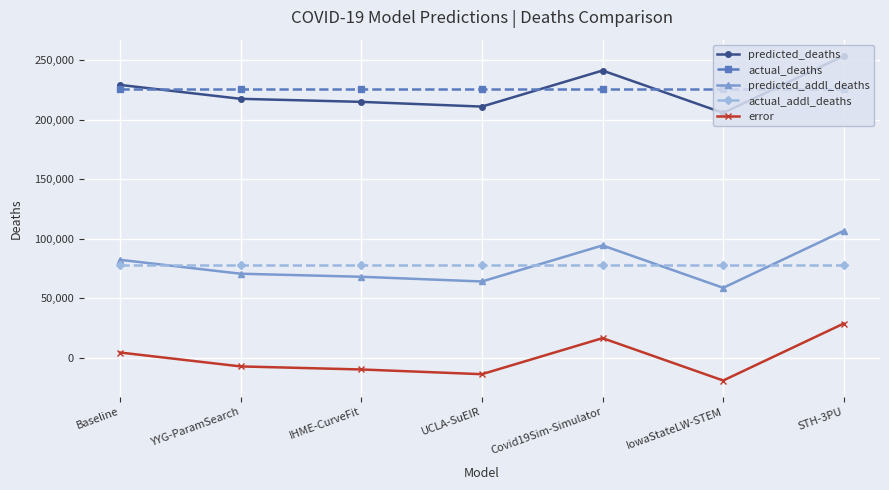

The value of actual_addl_deaths at Baseline is 133409.0. True or false?

False